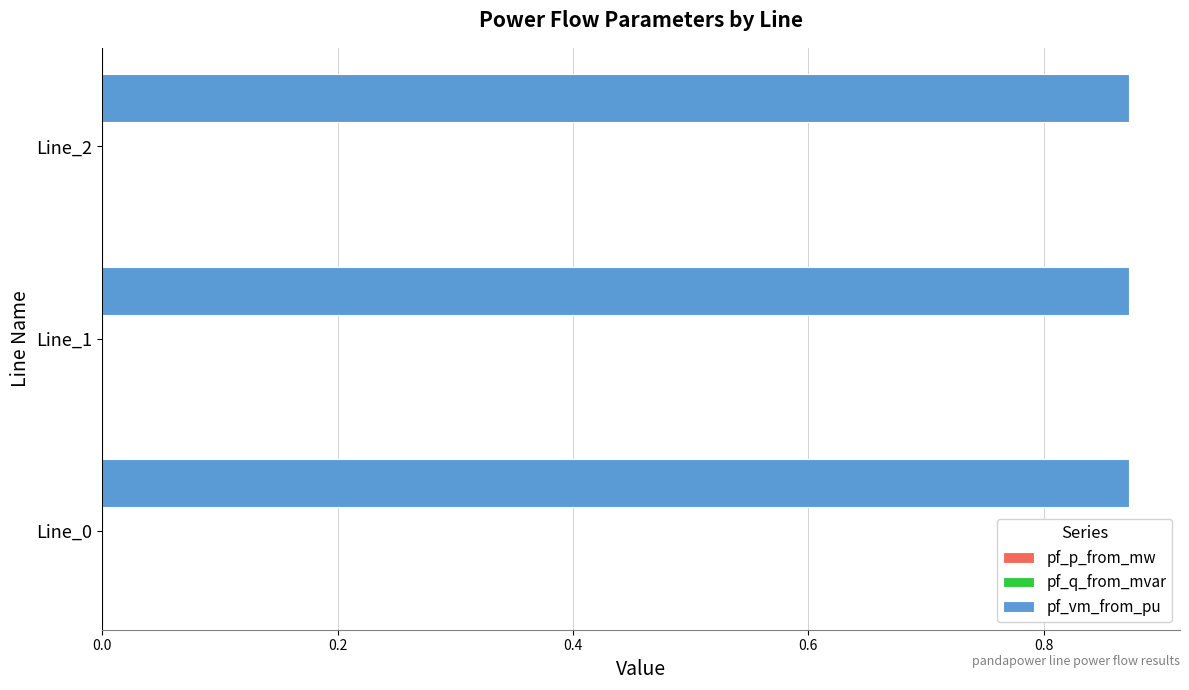

What is the sum of all pf_vm_from_pu values?

2.6